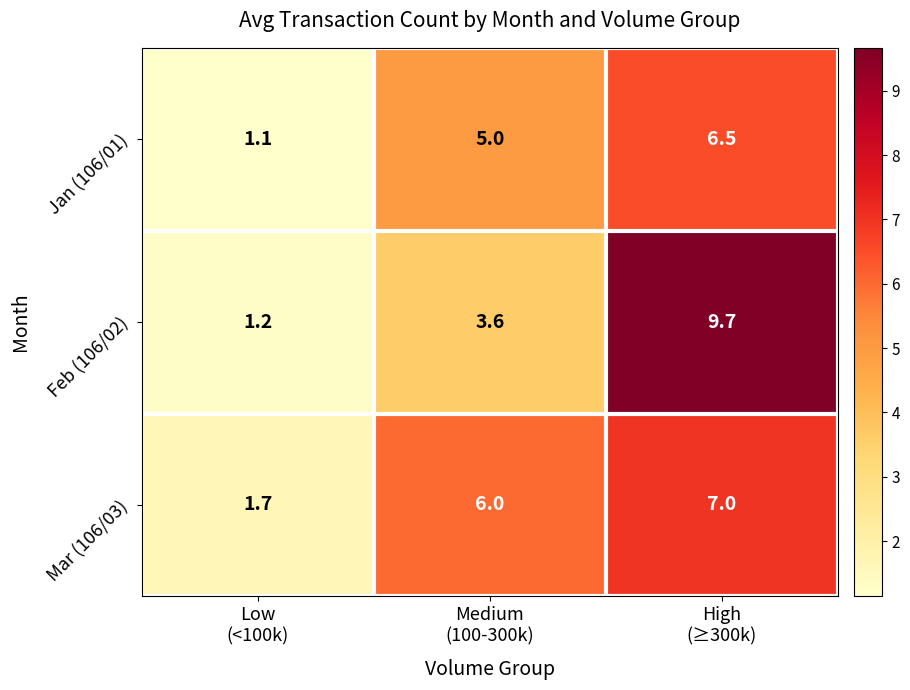

Which series has the widest spread of values?

Feb (106/02)